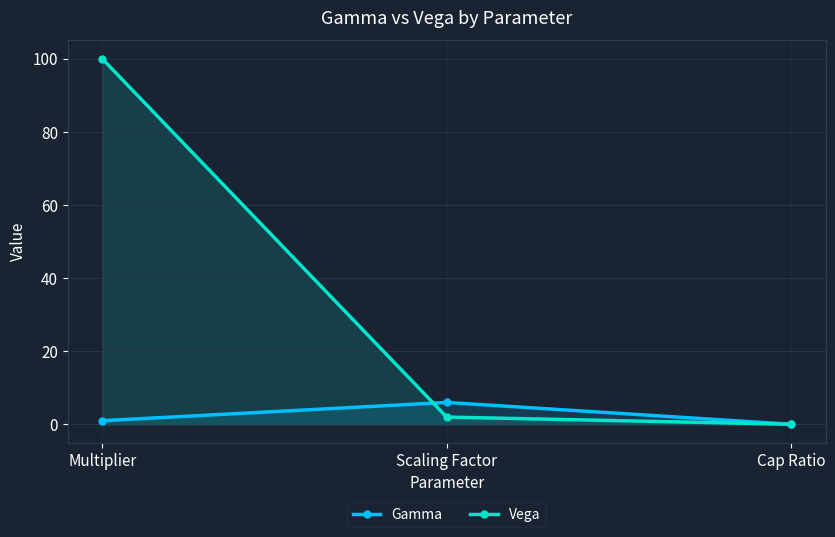

At which label is Gamma closest to 3?

Multiplier